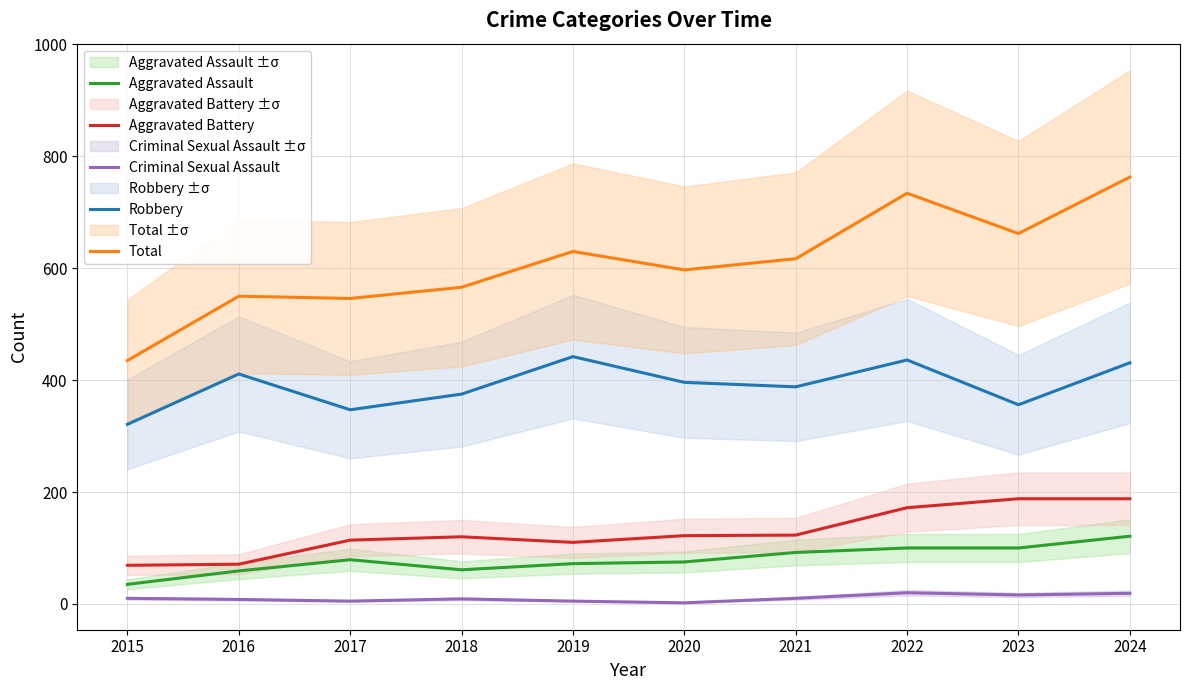

Reading left to right, list all the values displayed in this chart.

Aggravated Assault: 2015=35	2016=59	2017=79	2018=61	2019=72	2020=75	2021=92	2022=100	2023=100	2024=121
Aggravated Battery: 2015=69	2016=71	2017=114	2018=120	2019=110	2020=122	2021=123	2022=172	2023=188	2024=188
Criminal Sexual Assault: 2015=10	2016=8	2017=5	2018=9	2019=5	2020=2	2021=10	2022=20	2023=16	2024=19
Robbery: 2015=321	2016=411	2017=347	2018=375	2019=442	2020=396	2021=388	2022=436	2023=356	2024=431
Total: 2015=435	2016=550	2017=546	2018=566	2019=630	2020=597	2021=617	2022=734	2023=662	2024=763